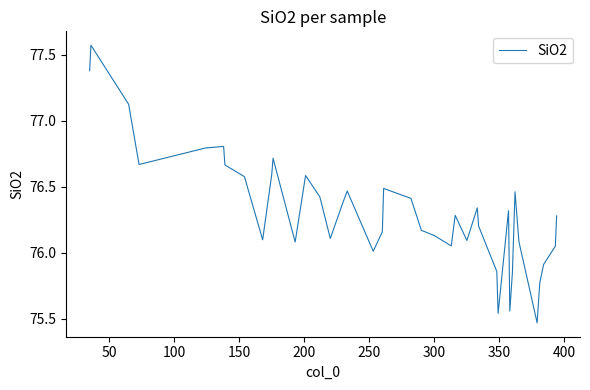

How many distinct data groups are displayed?

1